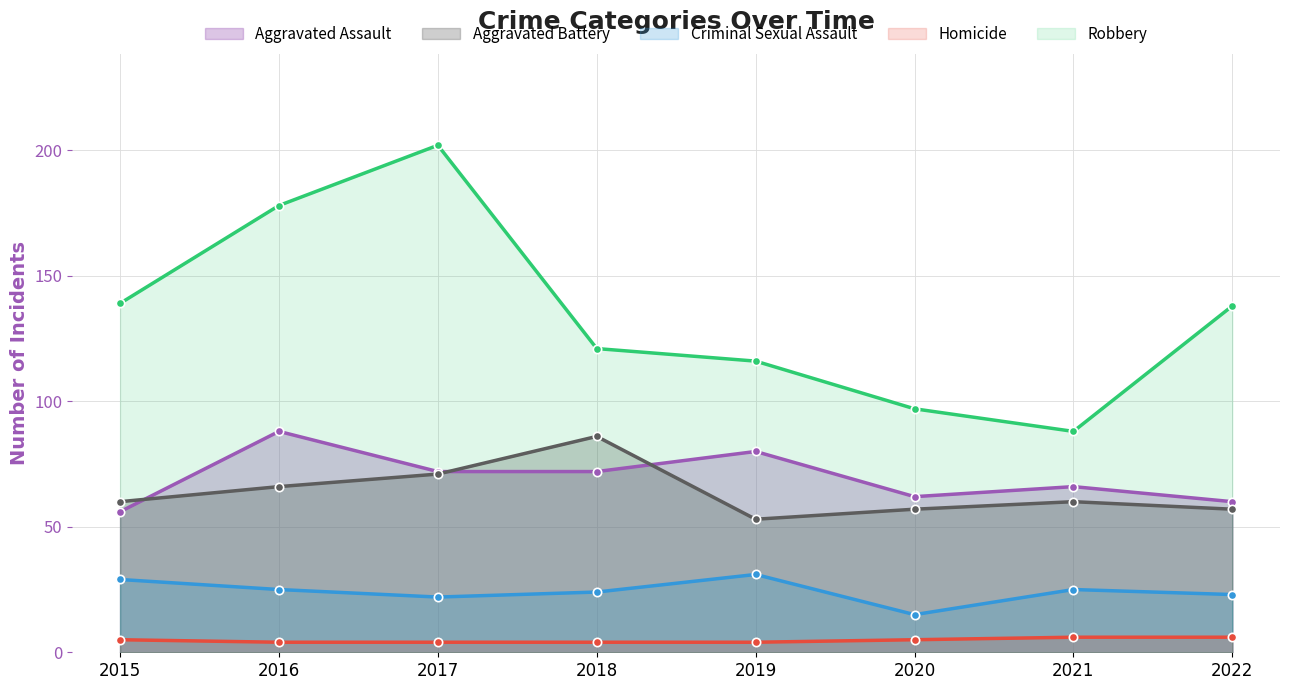

What are all the series names shown in the legend?

Aggravated Assault, Aggravated Battery, Criminal Sexual Assault, Homicide, Robbery